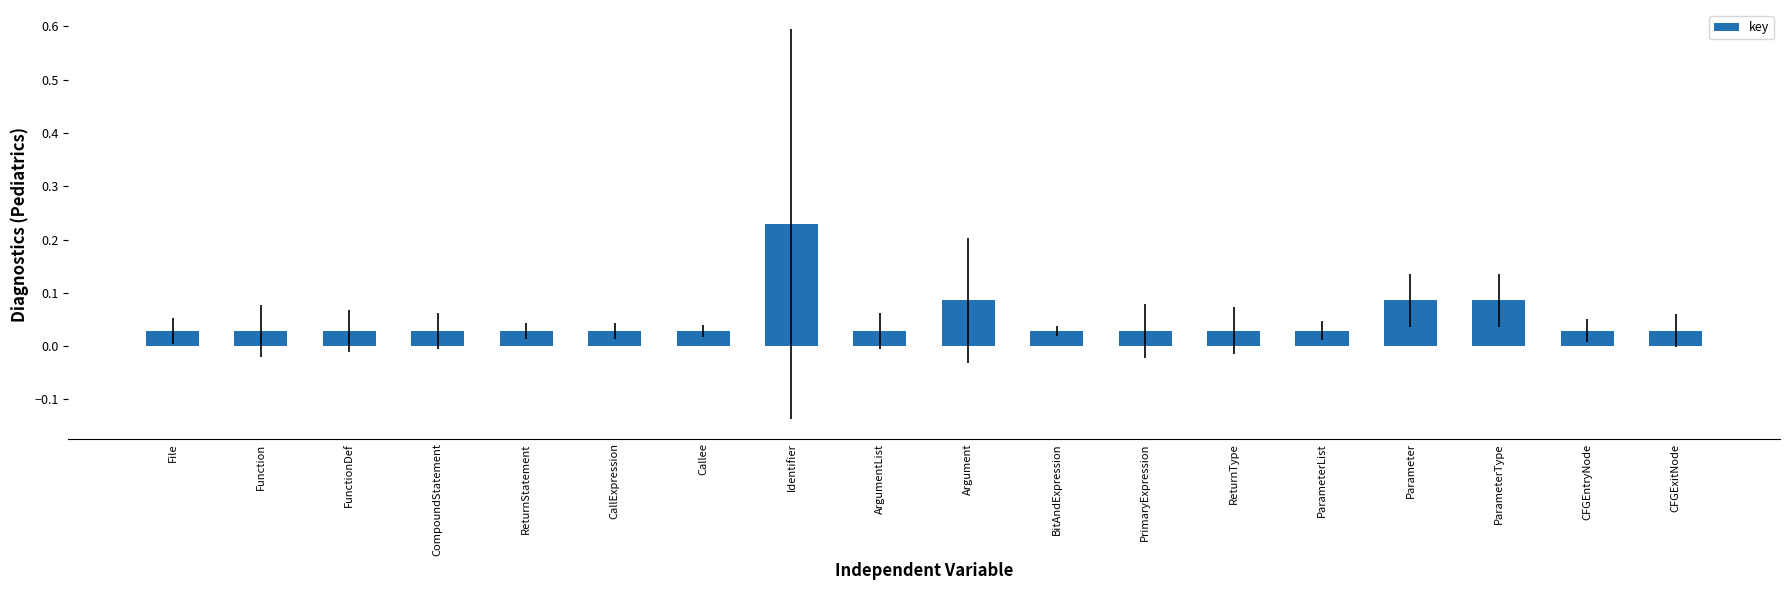

What position from the left is Callee?

7